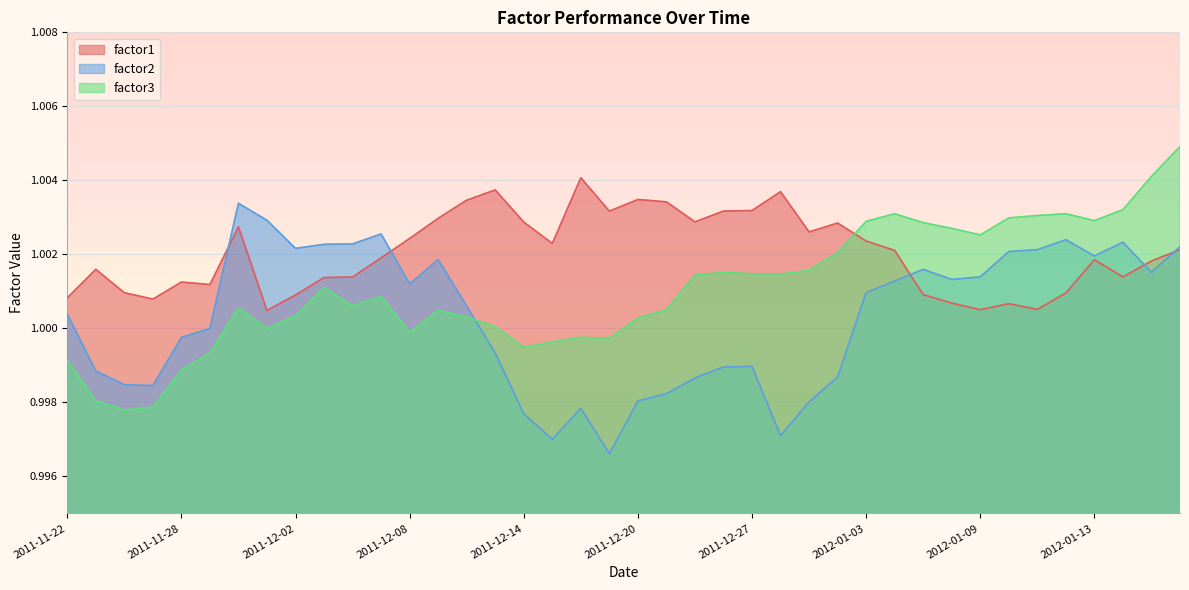

At 2011-12-02, list the series in order from largest to smallest.

factor2, factor1, factor3